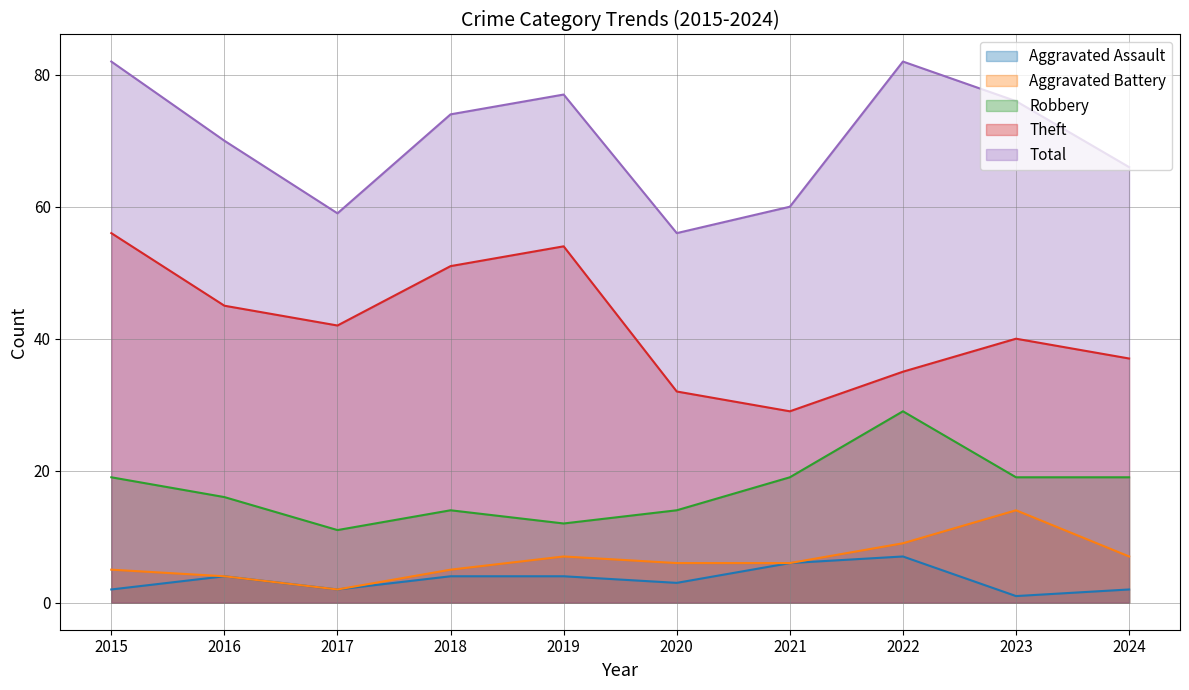

Which has a higher value, 2018 or 2021?

2021